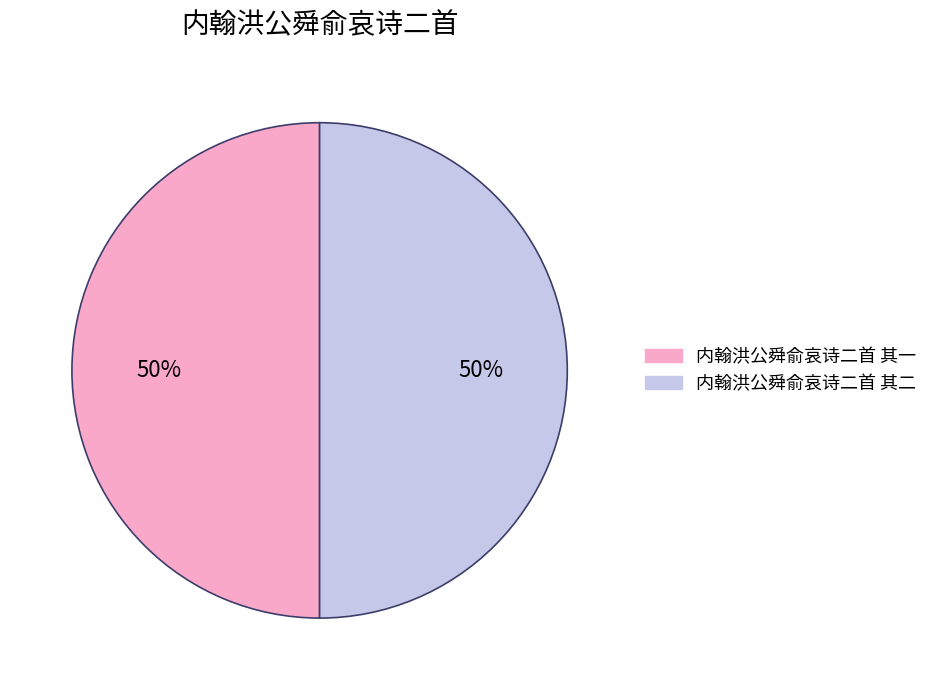

Is the sum of 内翰洪公舜俞哀诗二首 其一 and 内翰洪公舜俞哀诗二首 其二 greater than half?

Yes